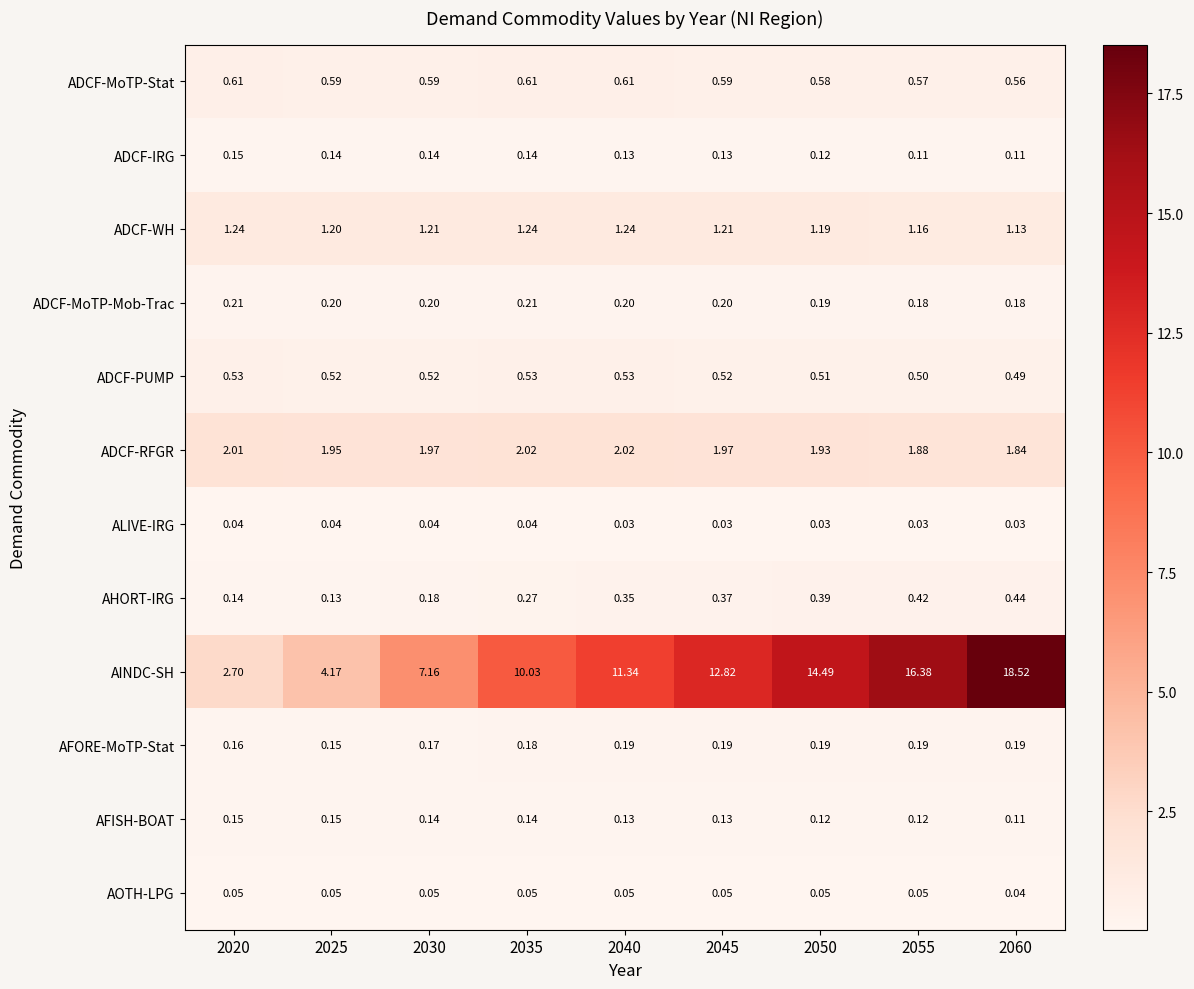

Is the value of ADCF-WH at 2050 greater than the value of AFORE-MoTP-Stat at 2035?

Yes